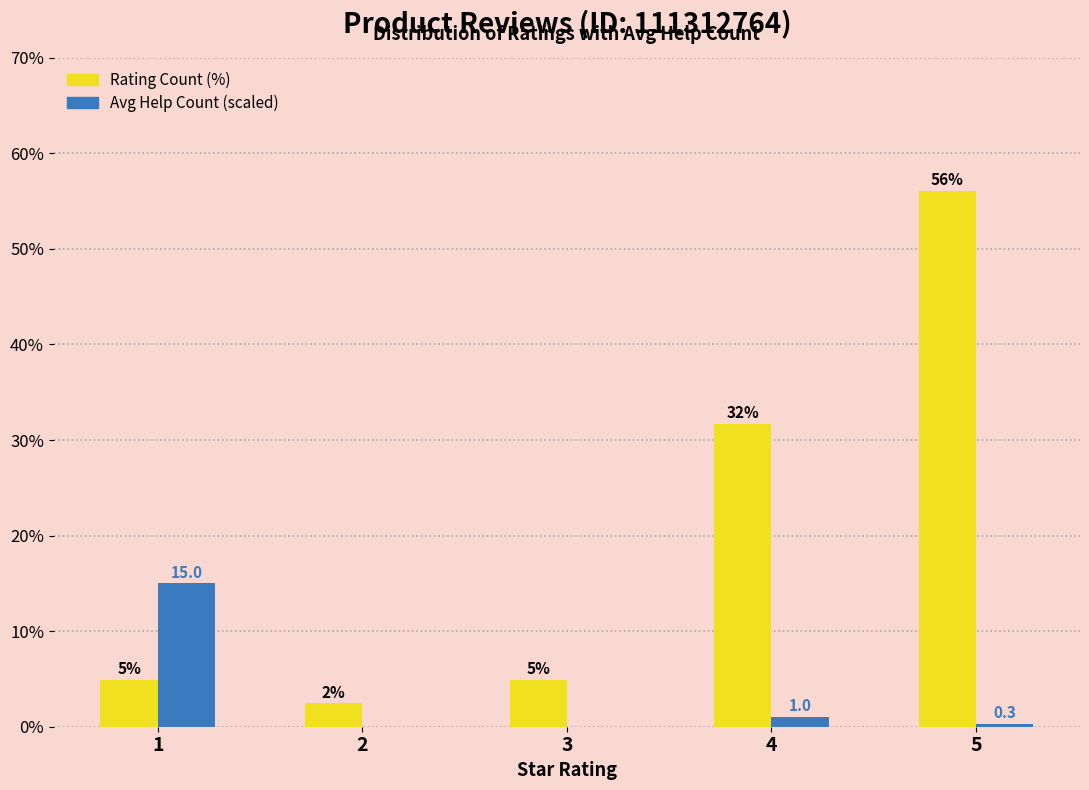

Between 1 and 4, which series saw the biggest shift?

Rating Count (%)